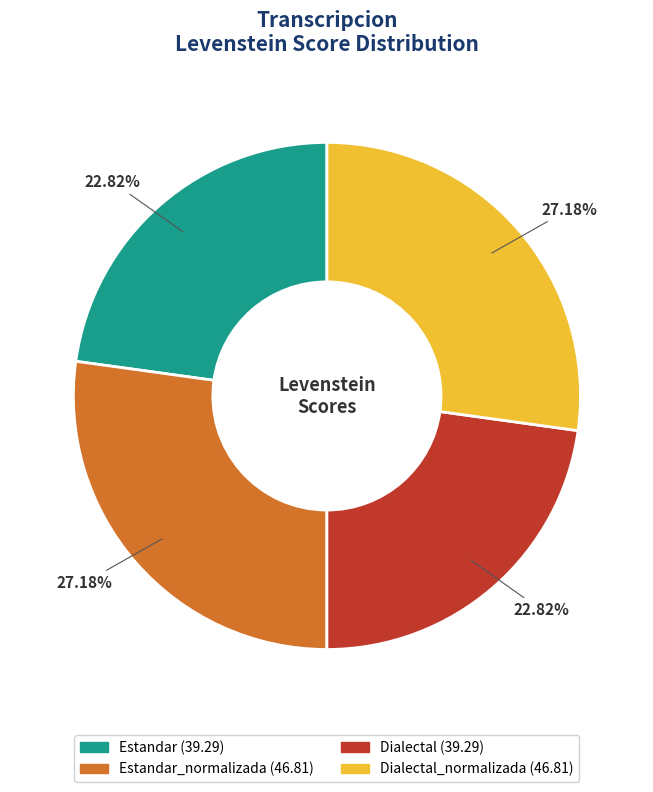

To the nearest percent, what is the difference between the largest and smallest slice percentages?

4%